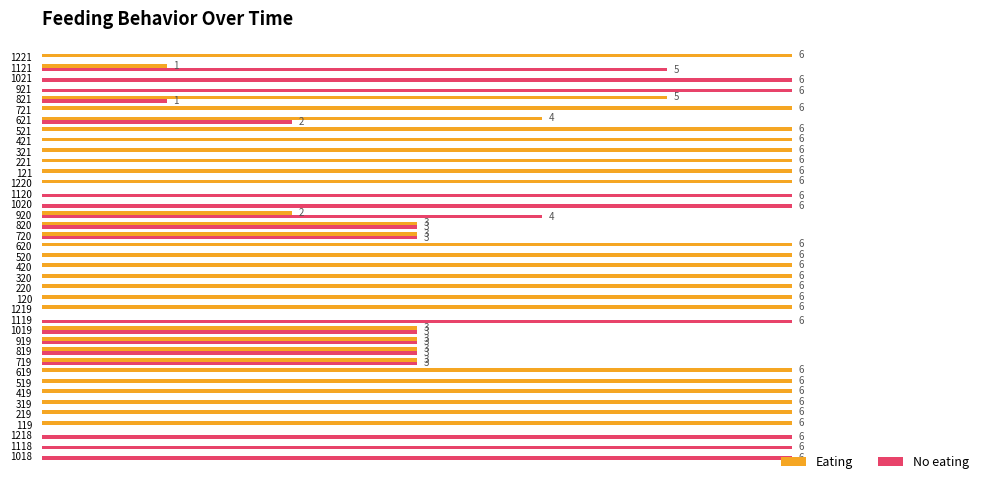

Which series has the largest total across all categories?

Eating